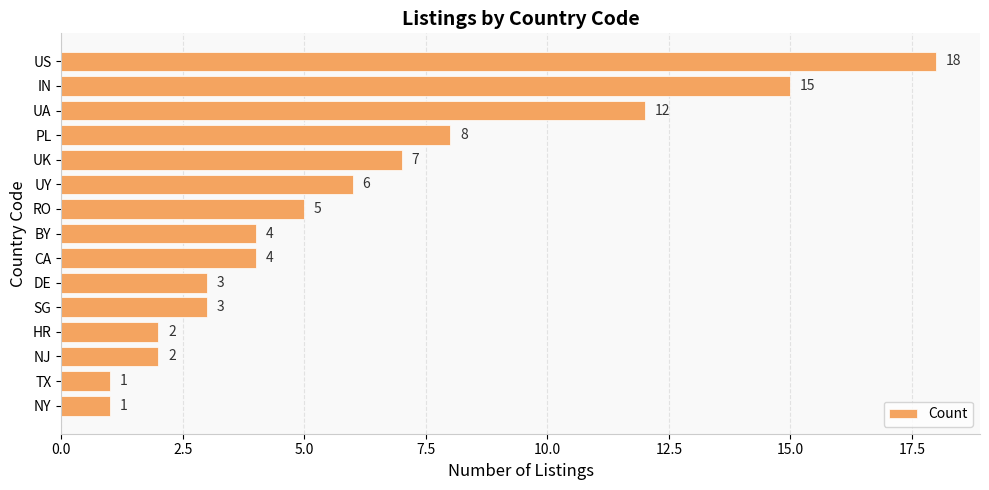

What is the label of the 11th bar from the top?

SG